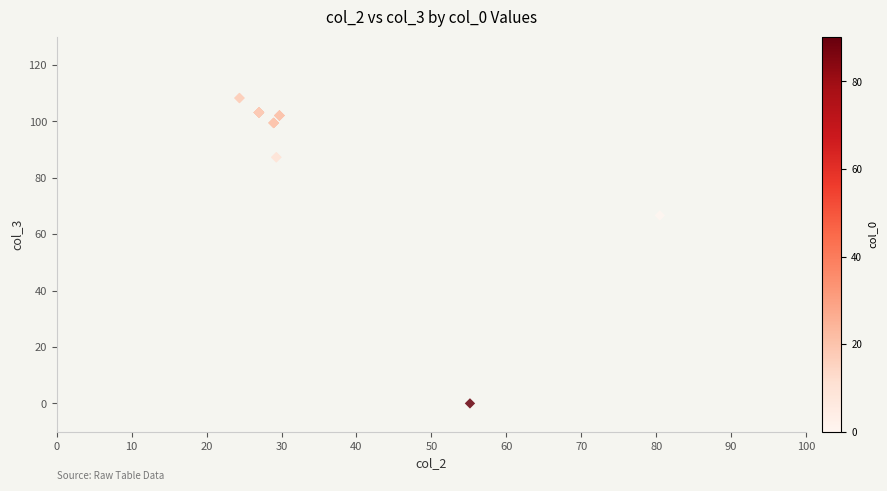

What Y value in the scatter plot is closest to 54?

66.6